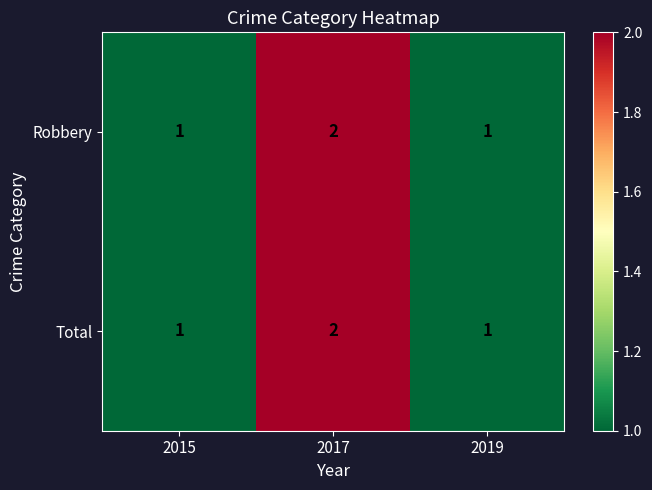

At which category is the sum across all series the highest?

2017